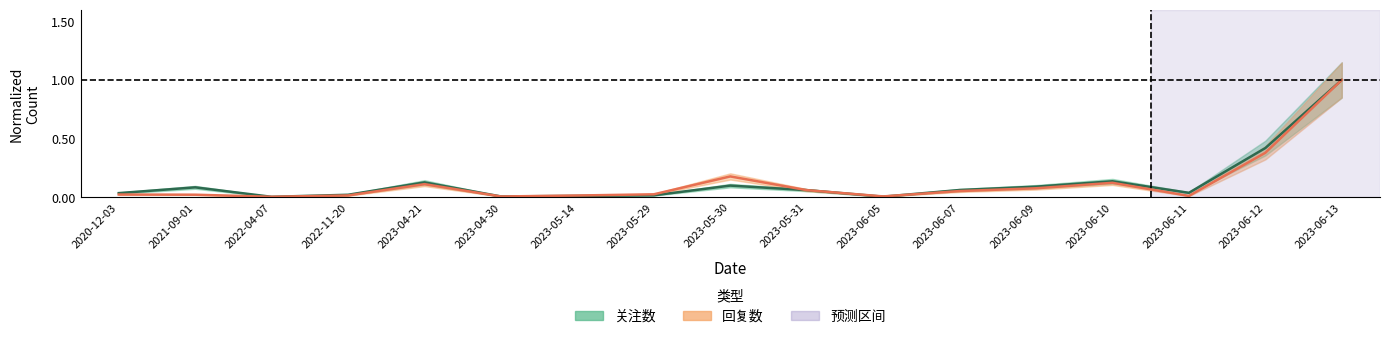

What are all the series names shown in the legend?

关注数, 回复数